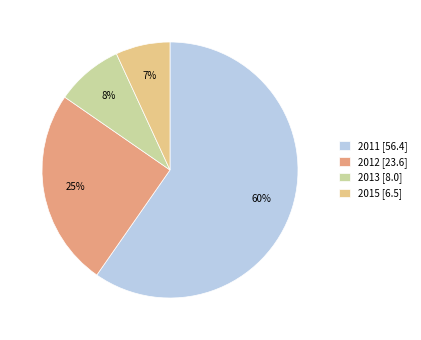

Combined, do 2015 [6.5] and 2013 [8.0] account for over 50%?

No